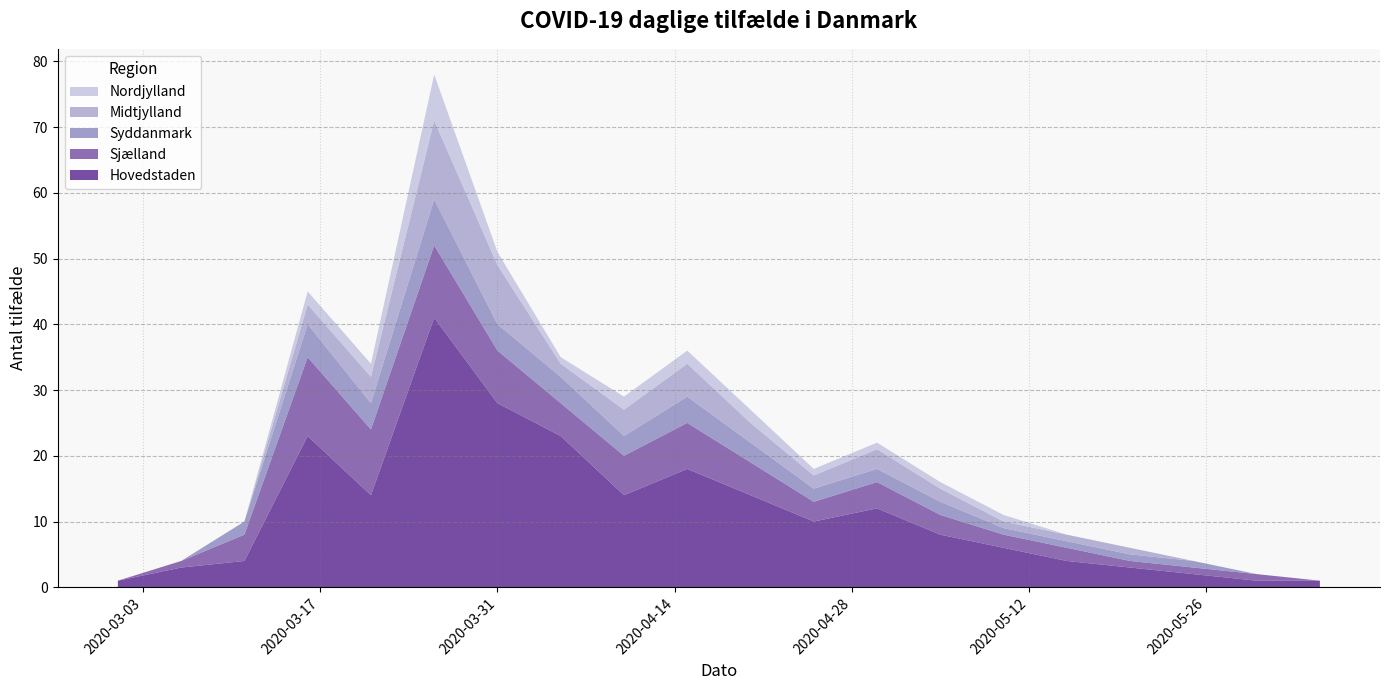

Reading left to right, extract all data points from this chart.

Hovedstaden: 1	3	4	23	14	41	28	23	14	18	14	10	12	8	6	4	3	2	1	1
Sjælland: 0	1	4	12	10	11	8	5	6	7	5	3	4	3	2	2	1	1	1	0
Syddanmark: 0	0	2	5	4	7	4	4	3	4	3	2	2	2	1	1	1	1	0	0
Midtjylland: 0	0	0	3	4	12	9	2	4	5	3	2	3	2	1	1	1	0	0	0
Nordjylland: 0	0	0	2	2	7	2	1	2	2	2	1	1	1	1	0	0	0	0	0